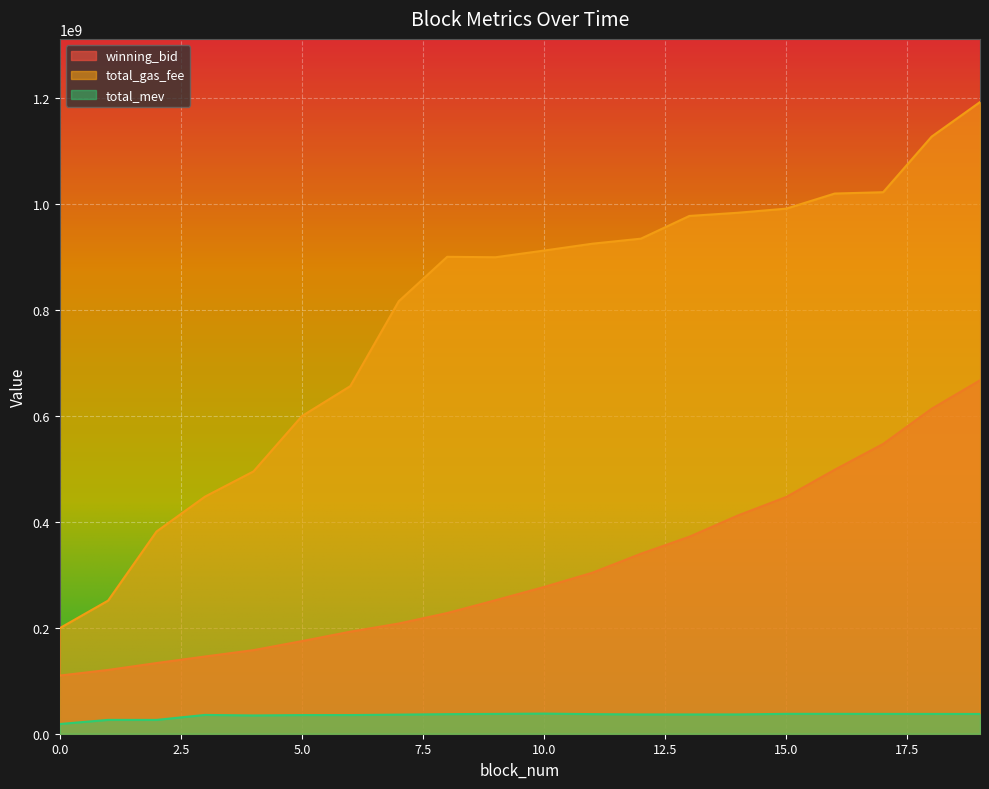

Which series has the largest total across all categories?

total_gas_fee